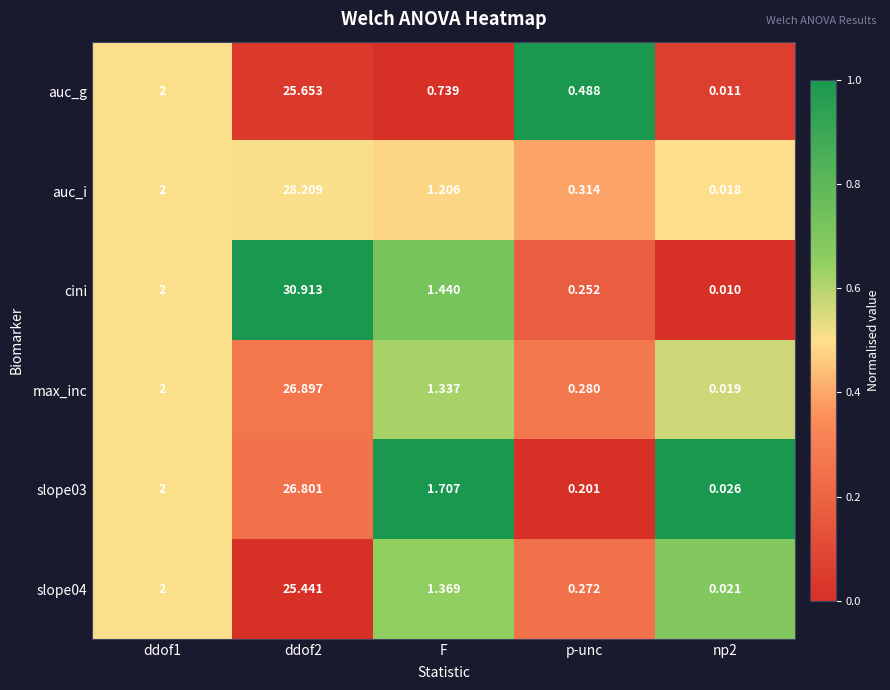

Which series has the widest spread of values?

cini